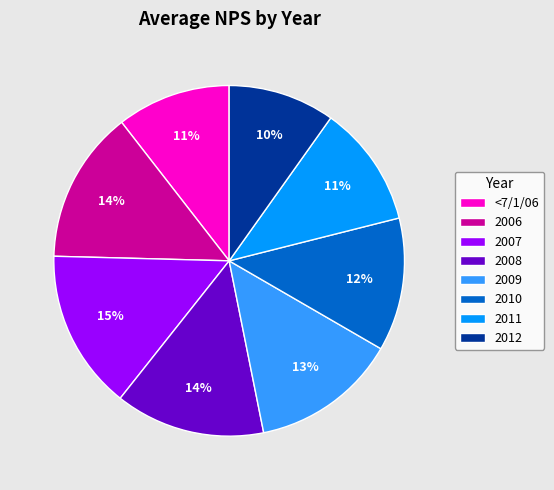

What is the ratio of the value at 2012 to the value at 2008?

0.7